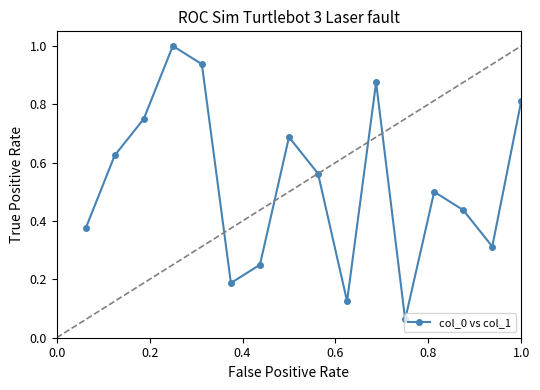

What is the maximum value shown in the chart?

1.0